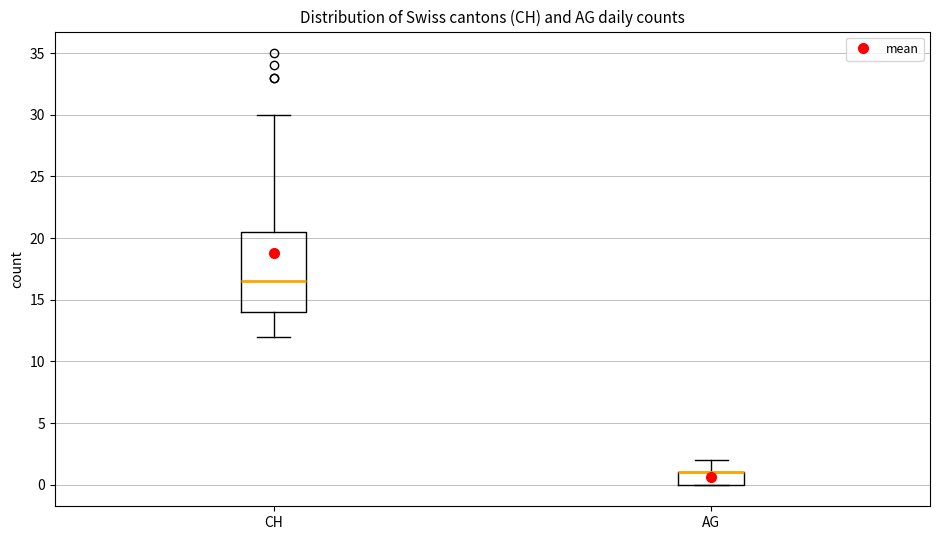

Which box is the tallest, from its lower edge to its upper edge?

CH